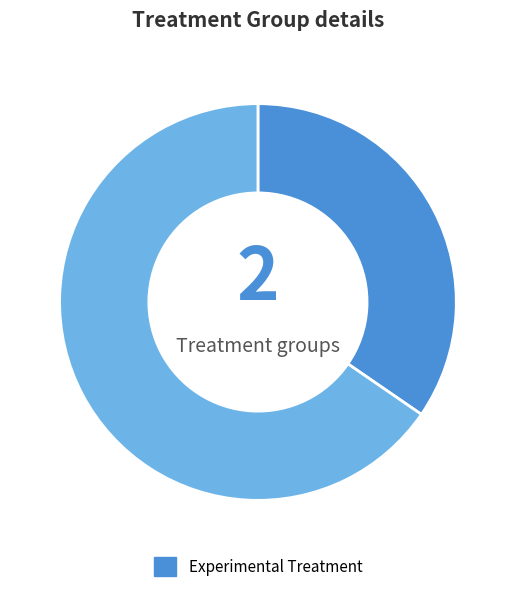

Is there a majority slice in this chart?

Yes